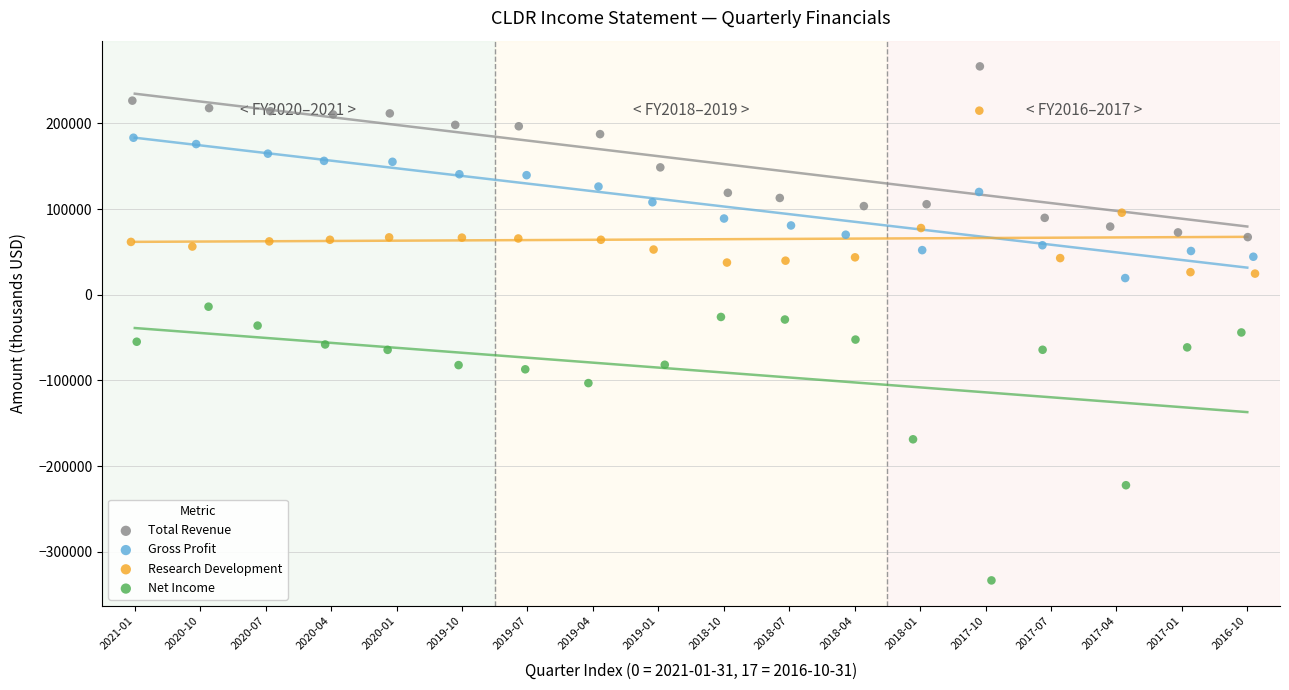

Which series contains the highest Y value?

Total Revenue